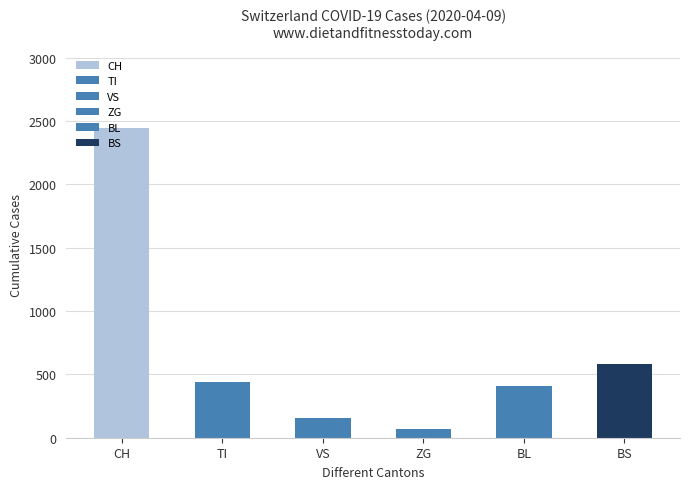

How many distinct data groups are displayed?

1